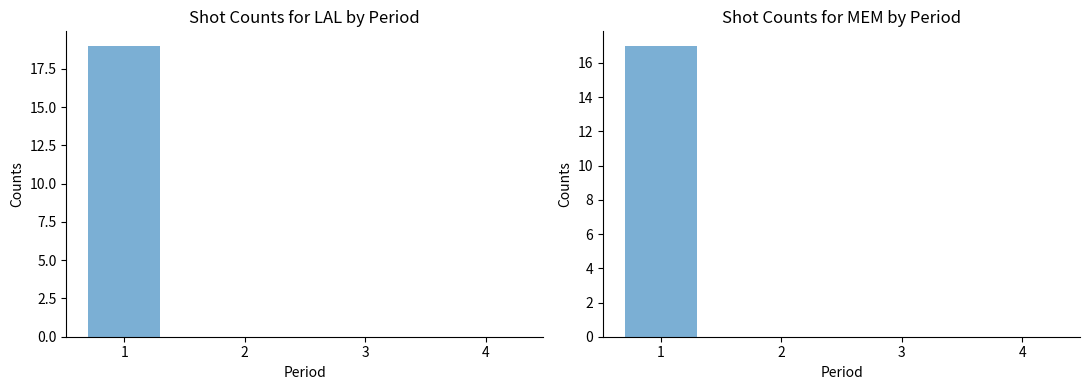

At which category does the chart reach its minimum across all series?

2